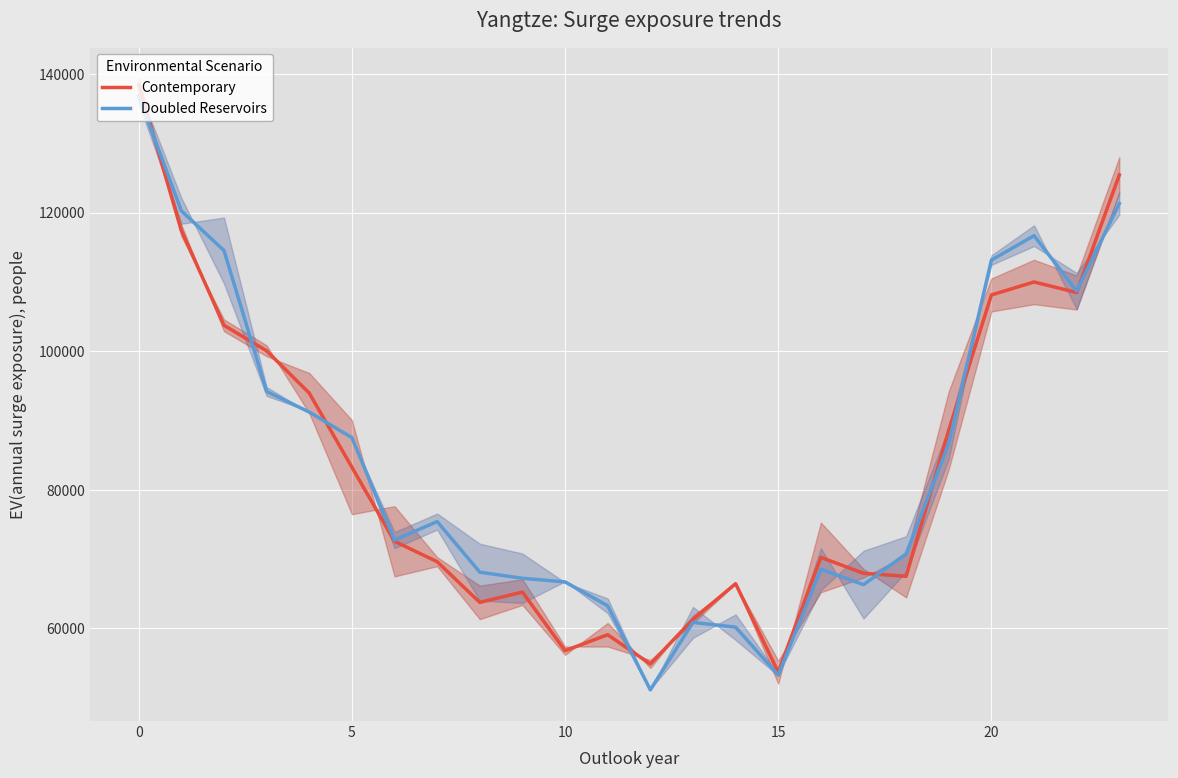

How many categories are shown in the chart?

24